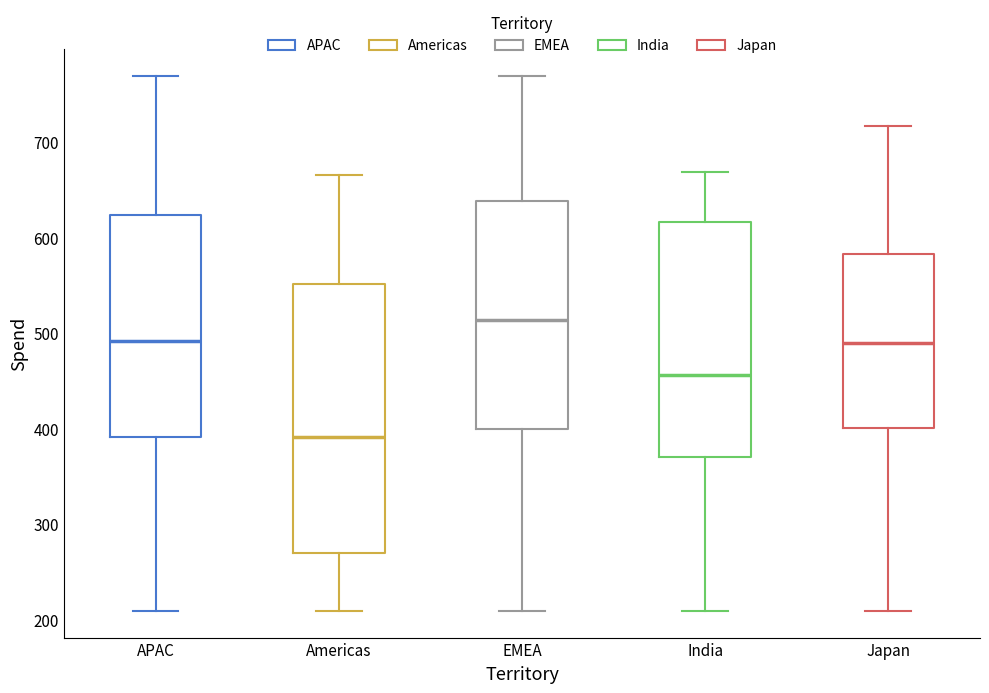

Reading left to right, transcribe this box plot: for each box, give where its median line is, the range the box spans, and where its two whiskers end, as read against the y-axis. The values are not printed on the chart, so give them approximately, as read against the axis.

APAC: median 490, box 390 to 620, whiskers 210 to 770
Americas: median 390, box 270 to 550, whiskers 210 to 660
EMEA: median 510, box 400 to 640, whiskers 210 to 770
India: median 460, box 370 to 620, whiskers 210 to 670
Japan: median 490, box 400 to 580, whiskers 210 to 720